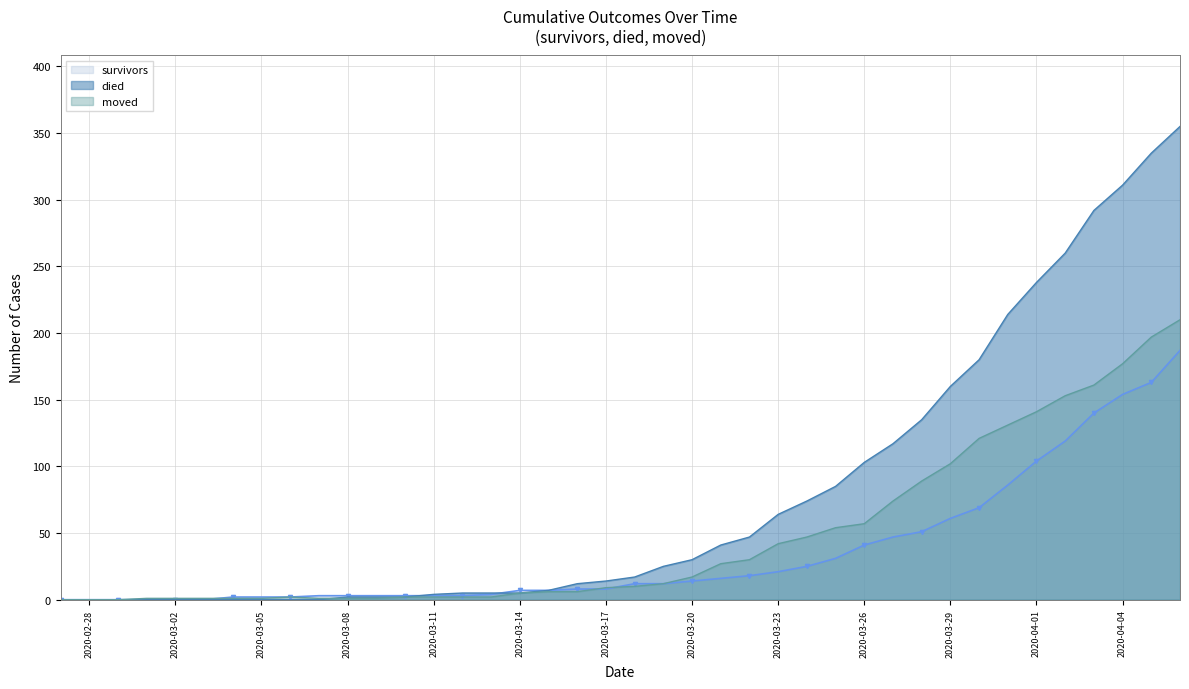

Reading left to right, list all the values displayed in this chart.

survivors: 0	0	0	0	0	0	2	2	2	3	3	3	3	3	3	4	7	7	8	8	12	12	14	16	18	21	25	31	41	47	51	61	69	86	104	119	140	154	163	187
died: 0	0	0	0	0	0	0	0	0	0	2	2	2	4	5	5	5	7	12	14	17	25	30	41	47	64	74	85	103	117	135	160	180	214	238	260	292	311	335	355
moved: 0	0	0	1	1	1	1	1	2	1	1	1	2	2	2	2	5	6	6	9	10	12	17	27	30	42	47	54	57	74	89	102	121	131	141	153	161	177	197	210